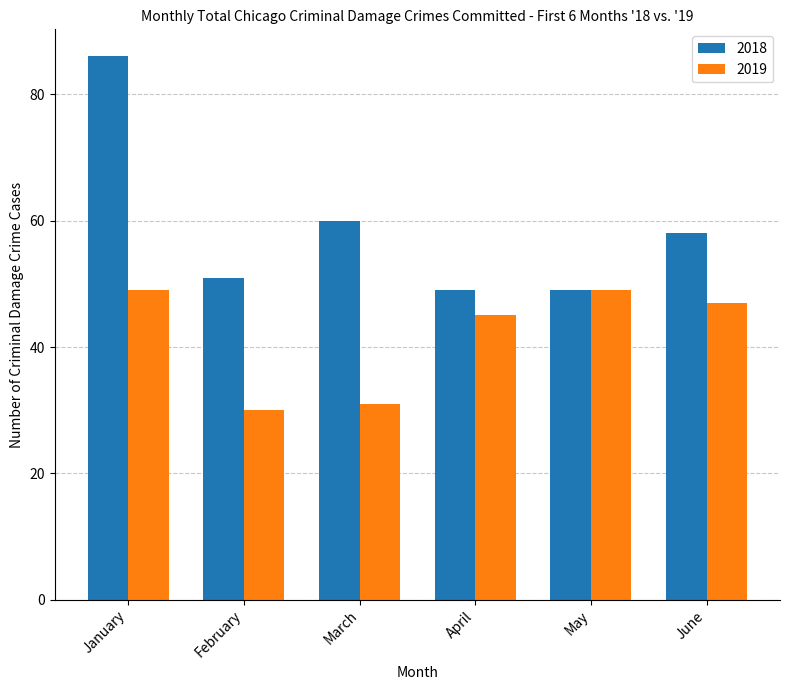

At which category is the sum across all series the highest?

January